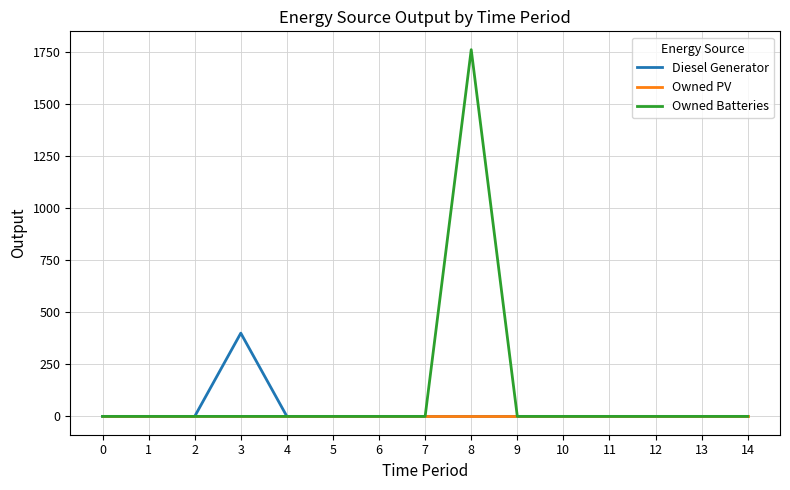

How many values in the Owned Batteries series exceed 0?

1